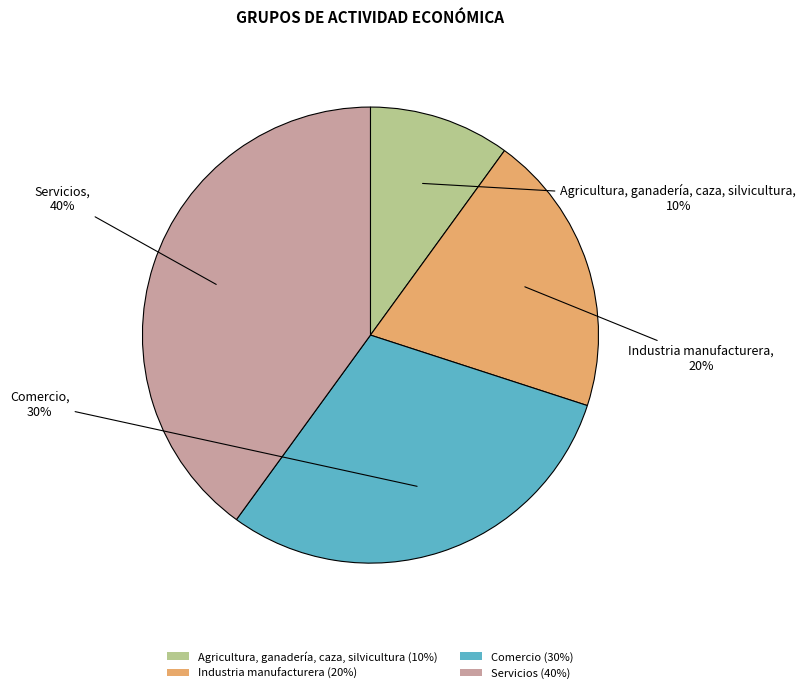

Is the sum of Agricultura, ganadería, caza, silvicultura (10%) and Industria manufacturera (20%) greater than half?

No